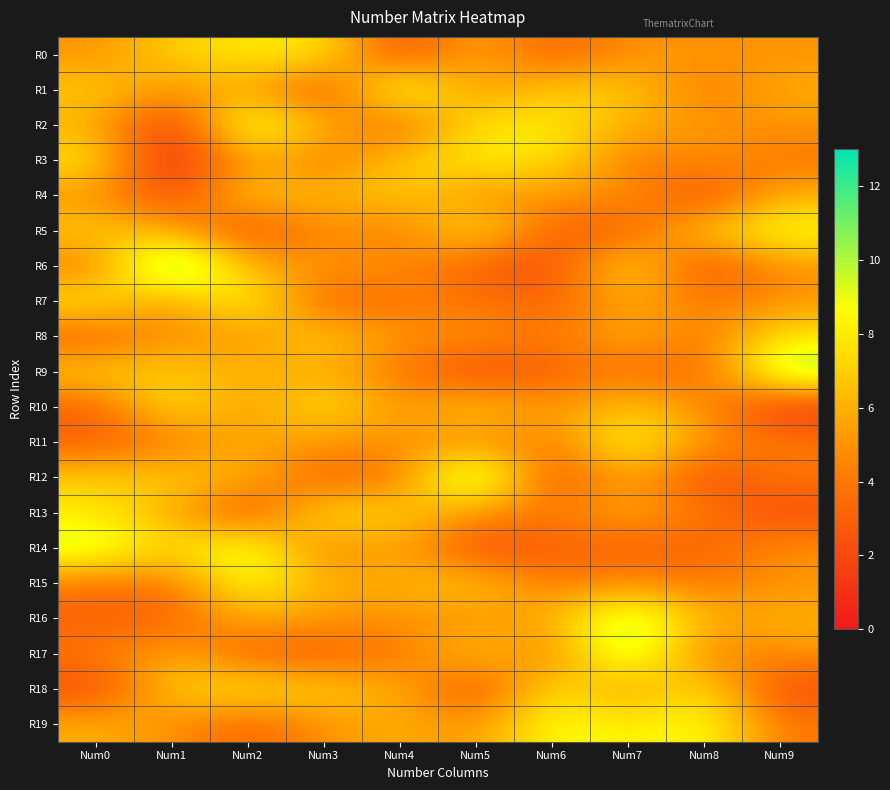

Which has a higher value, Num1 or Num7?

Num1